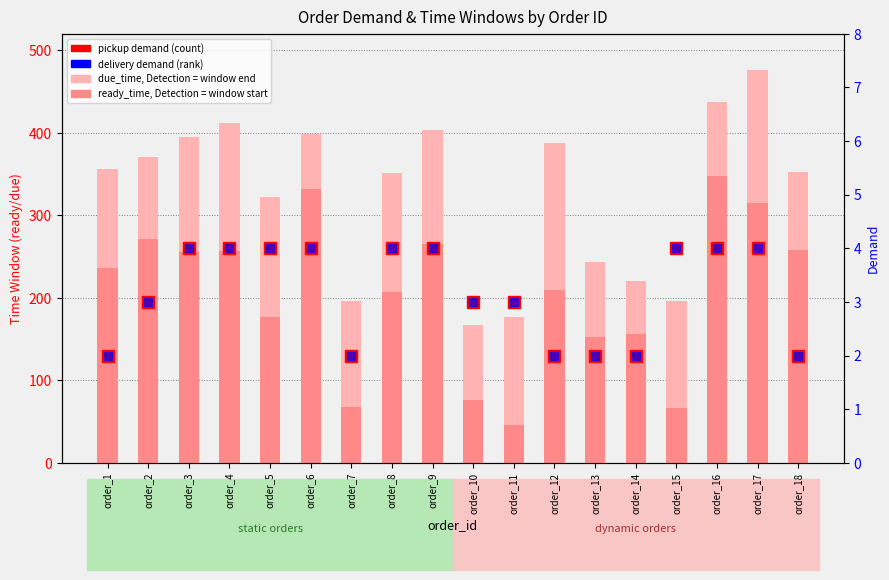

How many bars are there in total?

72